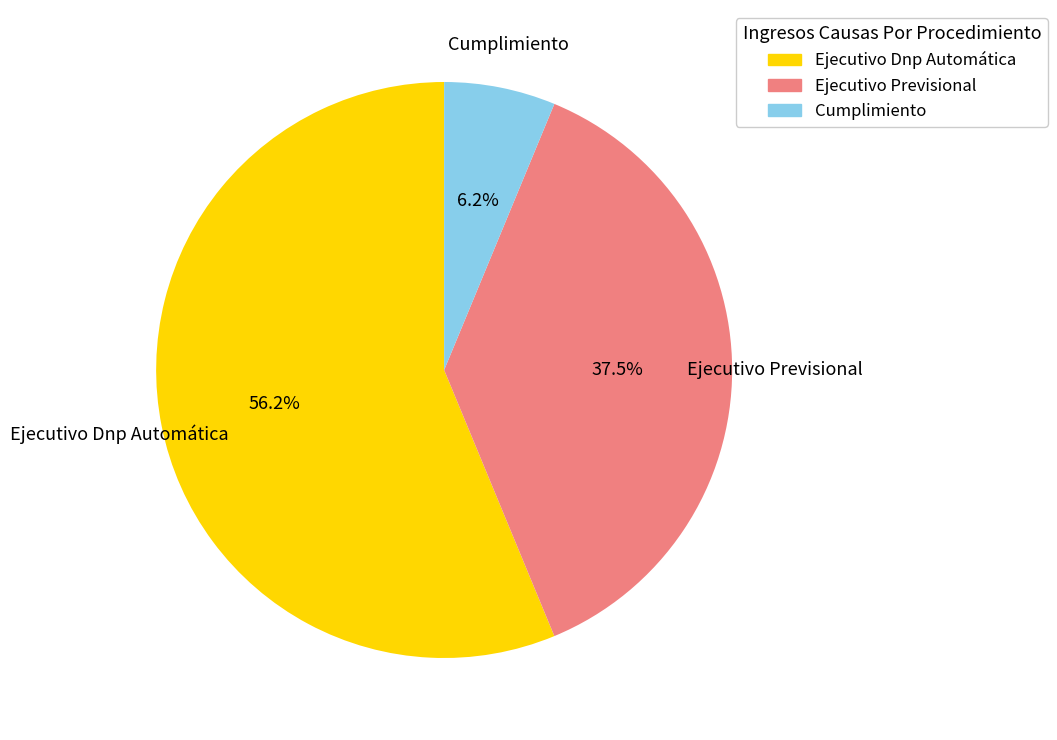

Which category has the biggest portion of the pie?

Ejecutivo Dnp Automática